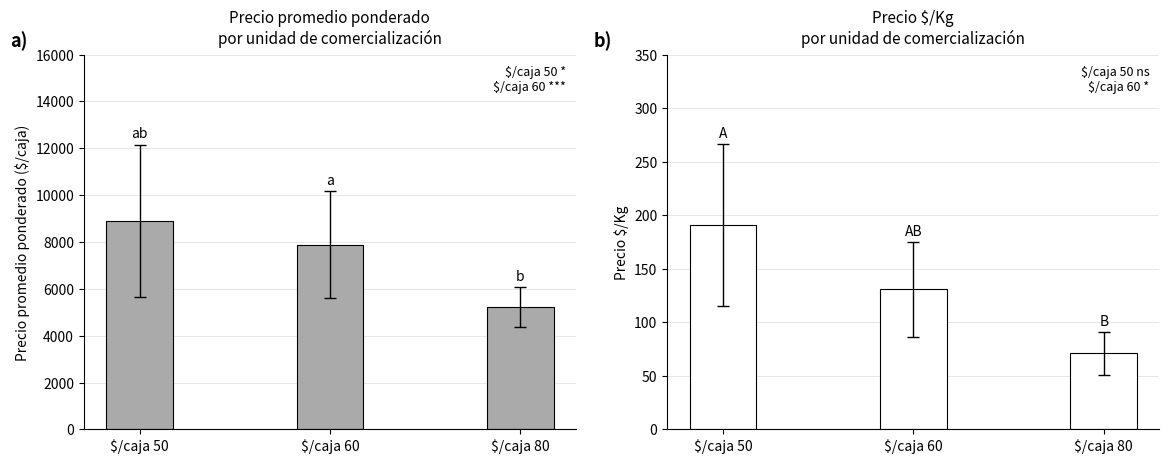

The value of Precio $/Kg at $/caja 50 is 274. True or false?

False